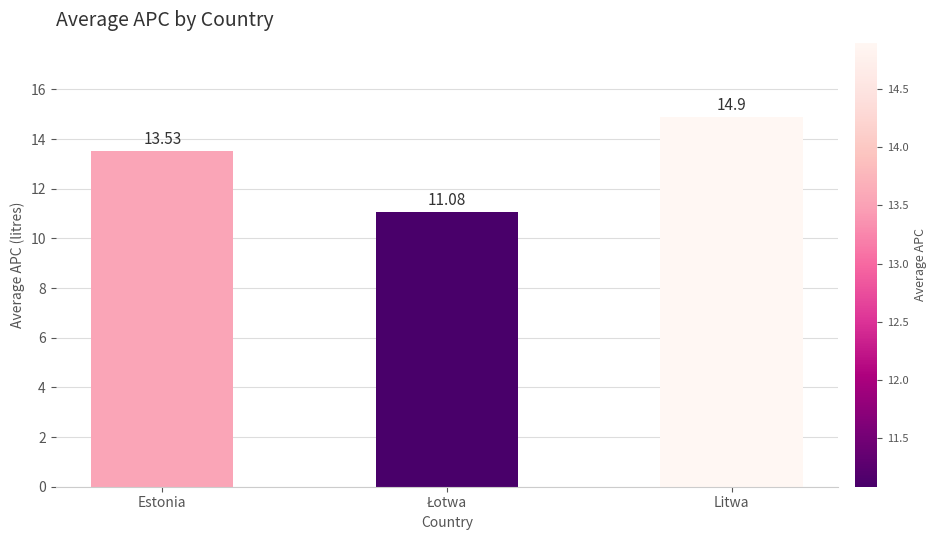

Read the value at Estonia.

13.5